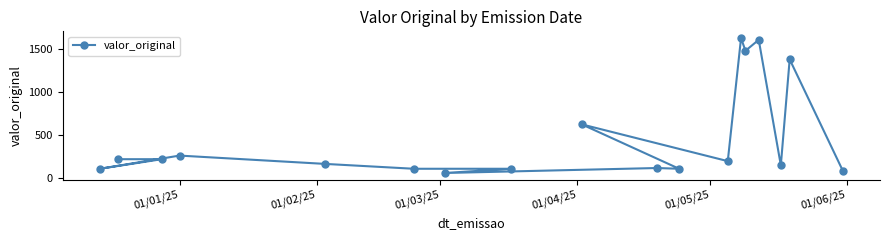

Count the number of data series in this chart.

1